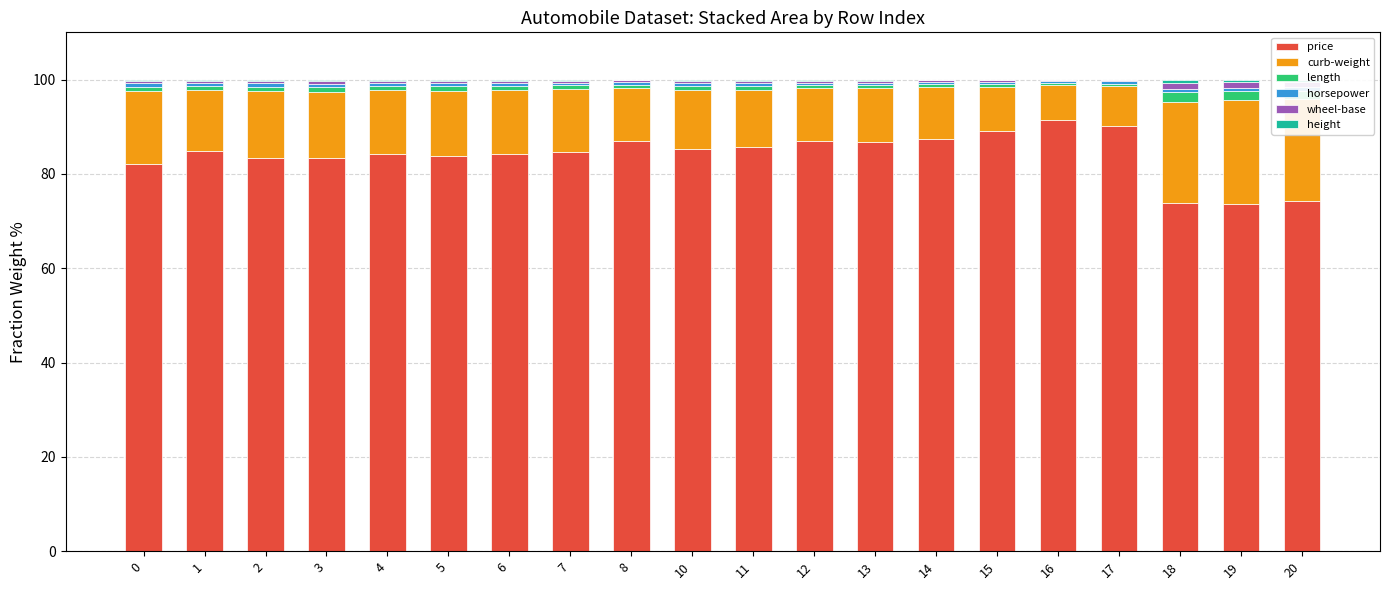

Is it true that price equals 40.4 at 8?

False